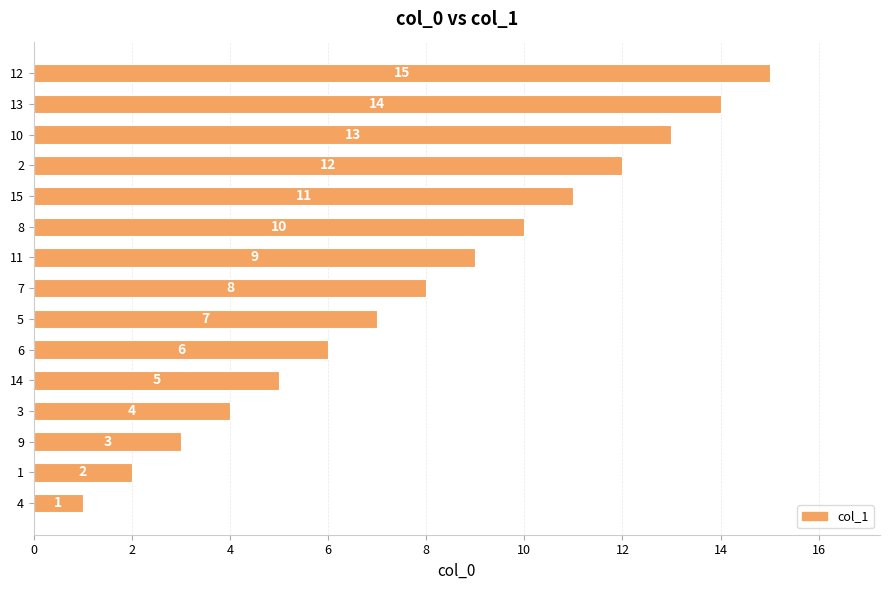

Read the value at 14.

5